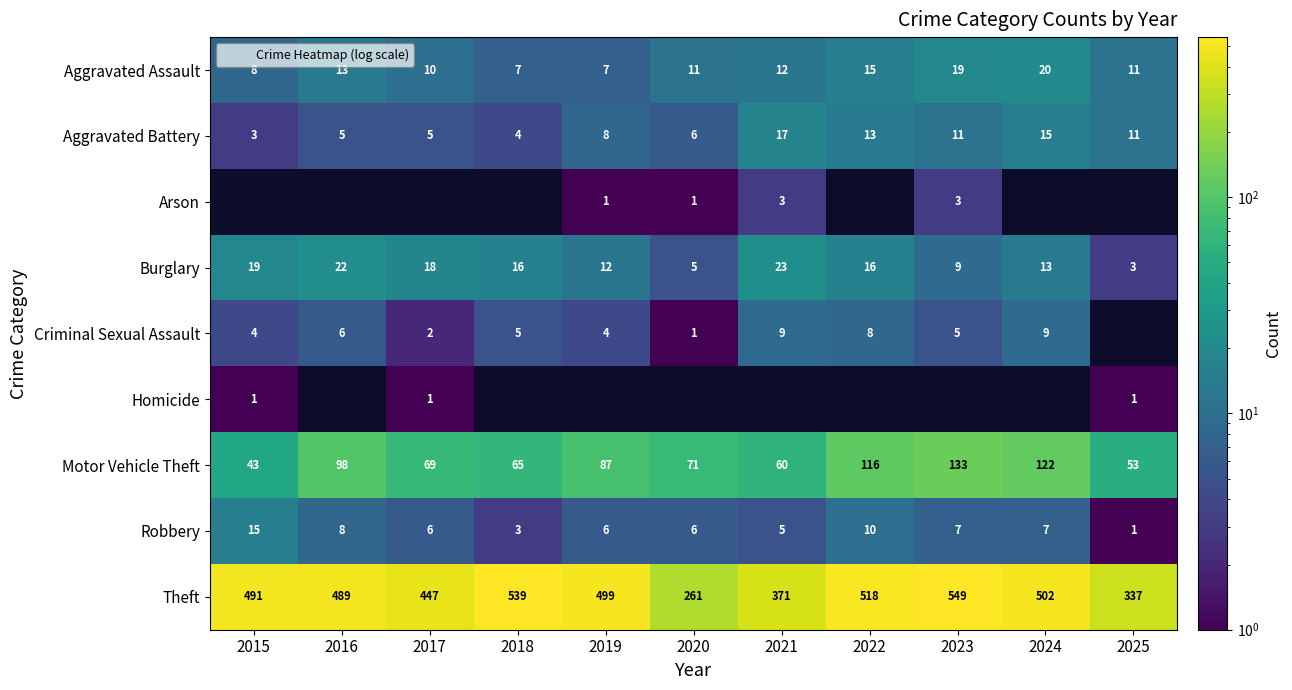

What is the smallest value displayed?

1.0